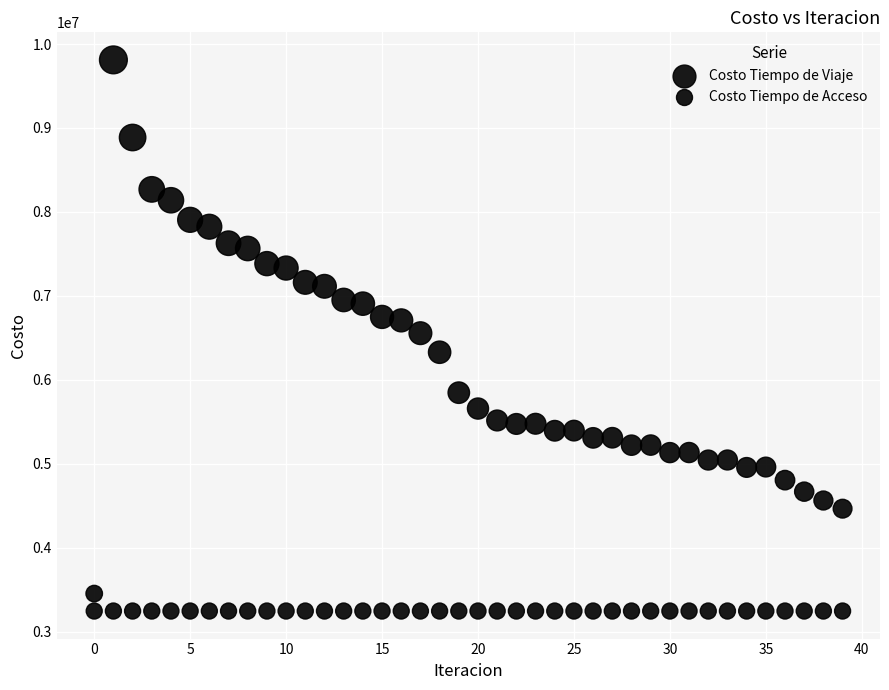

Count the number of points in this scatter plot.

80